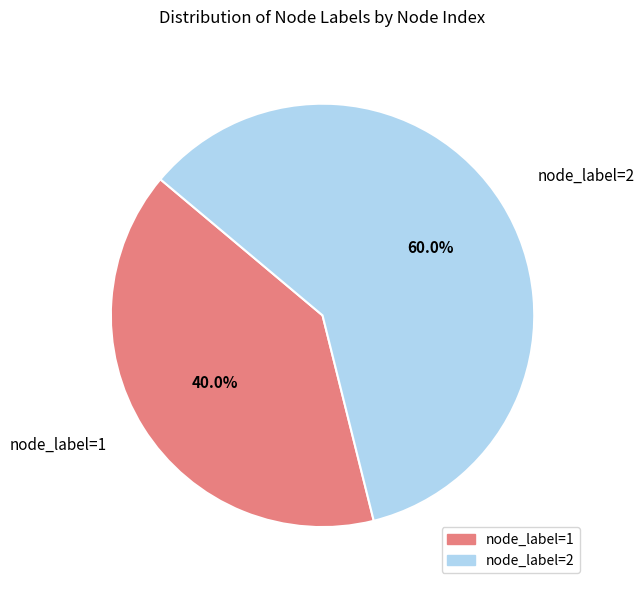

Is there any slice that represents more than half of the pie?

Yes